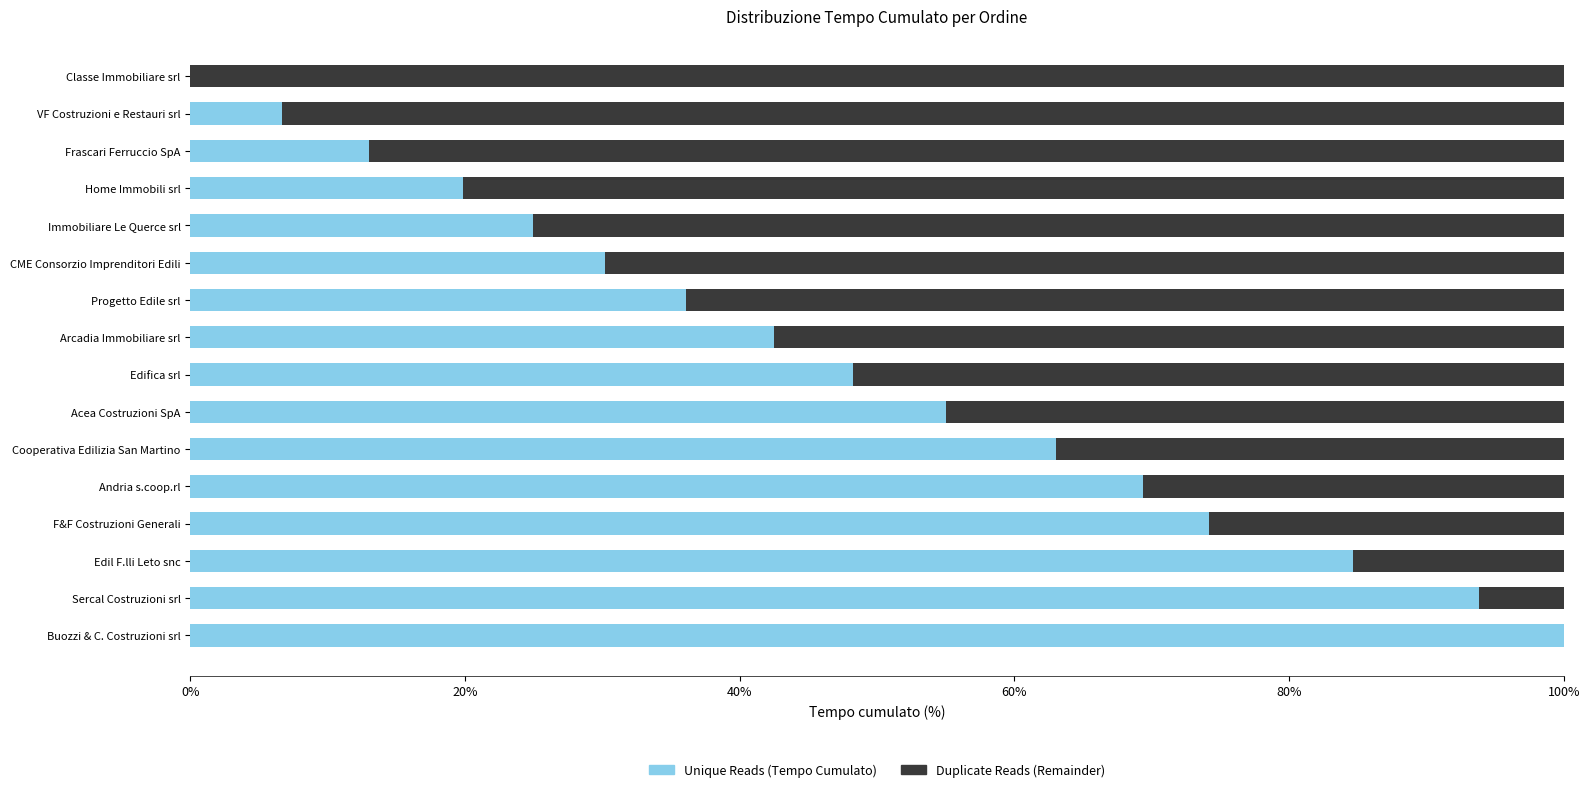

What value does the Unique Reads series have at Edil F.lli Leto snc?

84.7